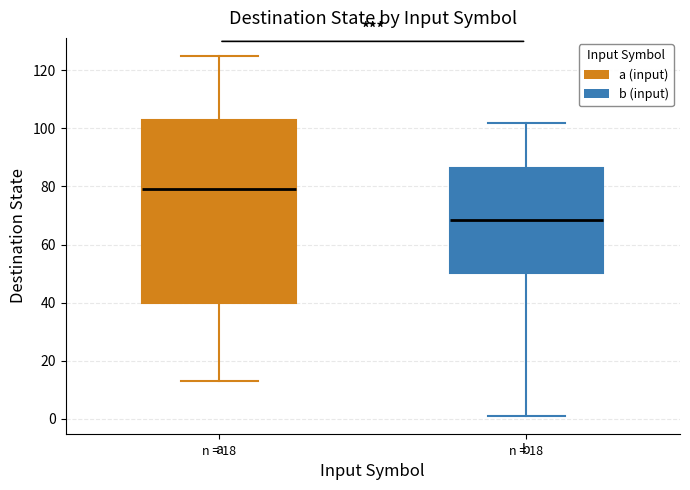

Which box's median line is the highest?

a